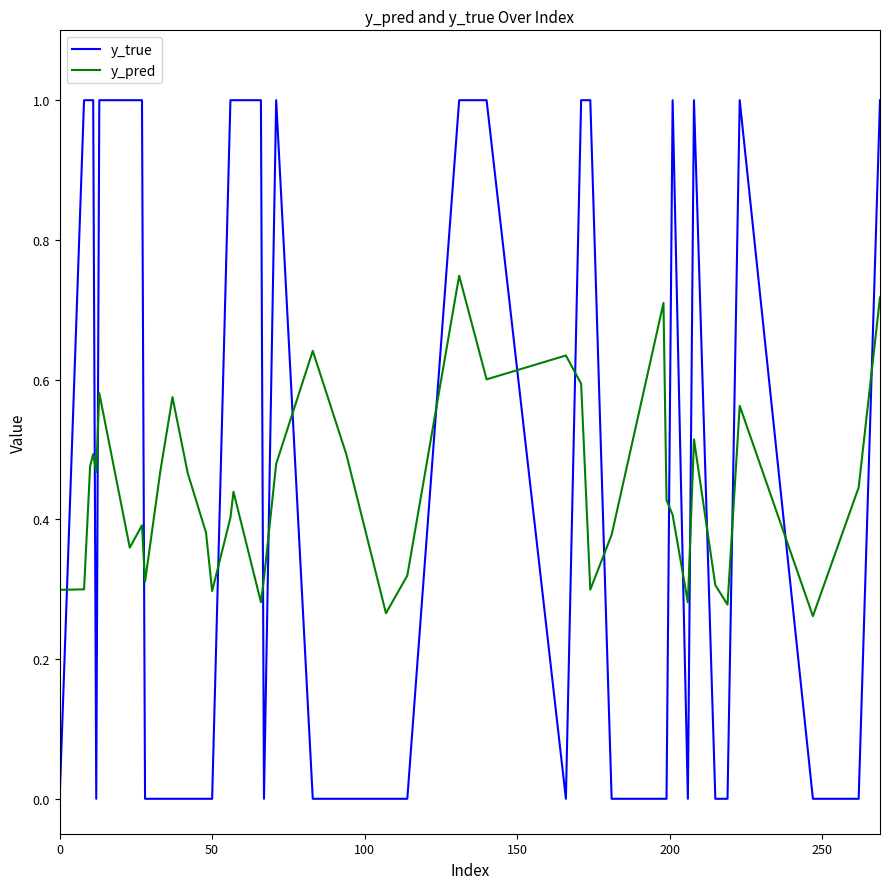

Count the y_pred values in the range 0 to 1.

40